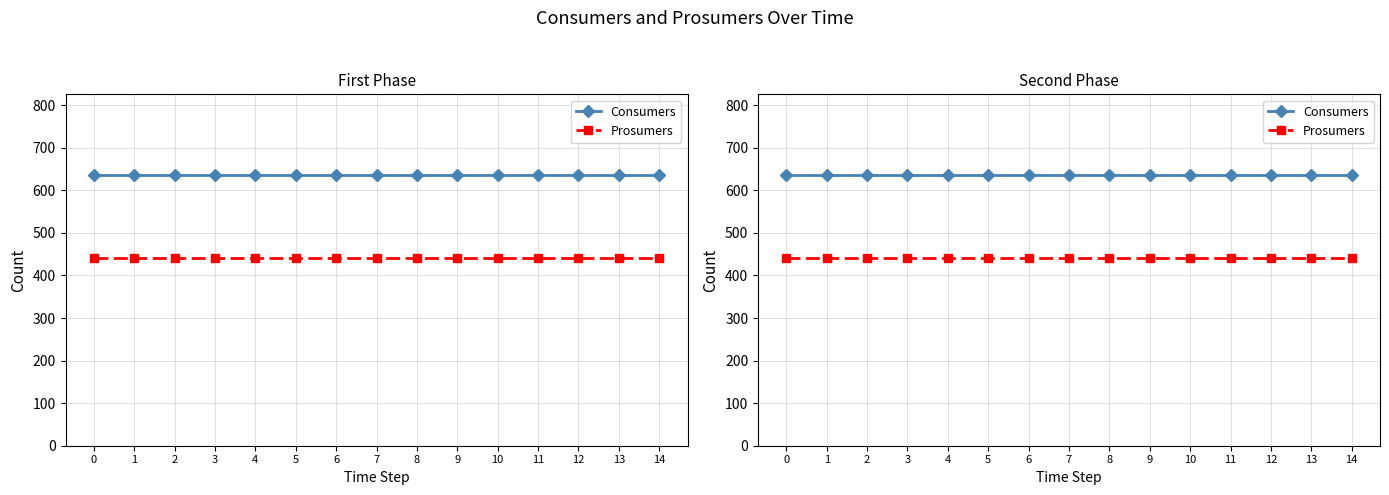

What is the difference between the highest and lowest values at 14?

195